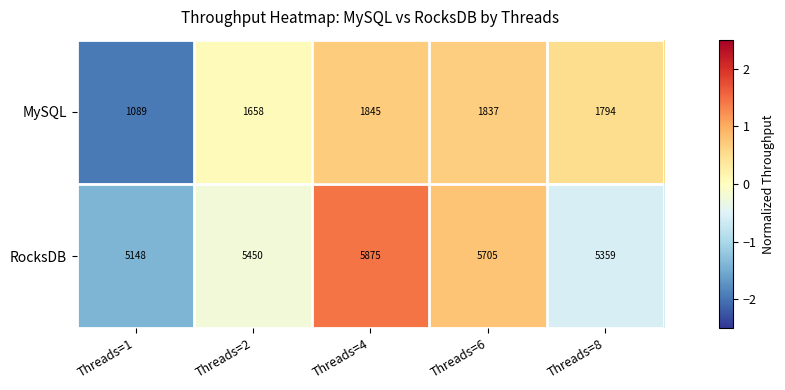

Reading right to left, list all the values displayed in this chart.

MySQL: Threads=8=1794	Threads=6=1837	Threads=4=1845	Threads=2=1658	Threads=1=1089
RocksDB: Threads=8=5359	Threads=6=5705	Threads=4=5875	Threads=2=5450	Threads=1=5148